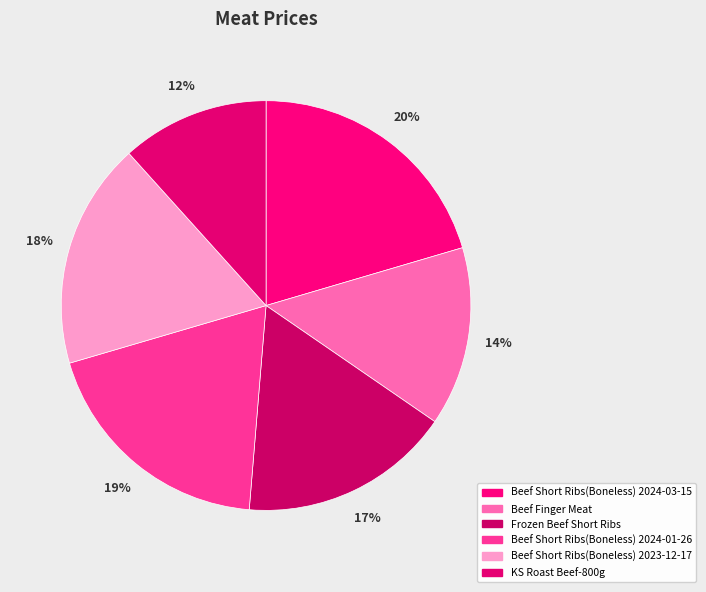

Which category has the biggest portion of the pie?

Beef Short Ribs(Boneless) 2024-03-15